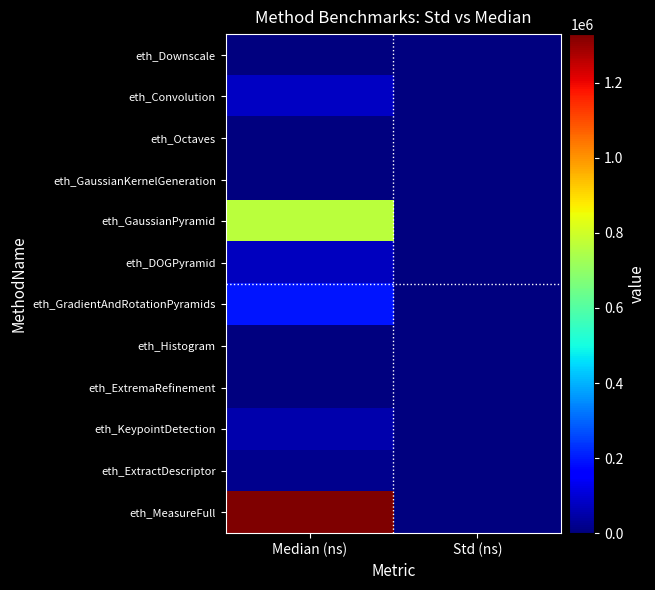

What is the spread (max minus min) of values at Median (ns)?

1329643.0